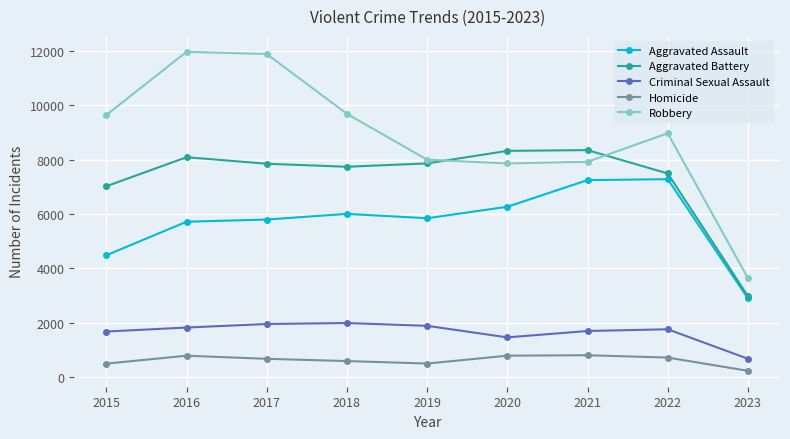

True or false: Robbery and Criminal Sexual Assault cross at least once.

False